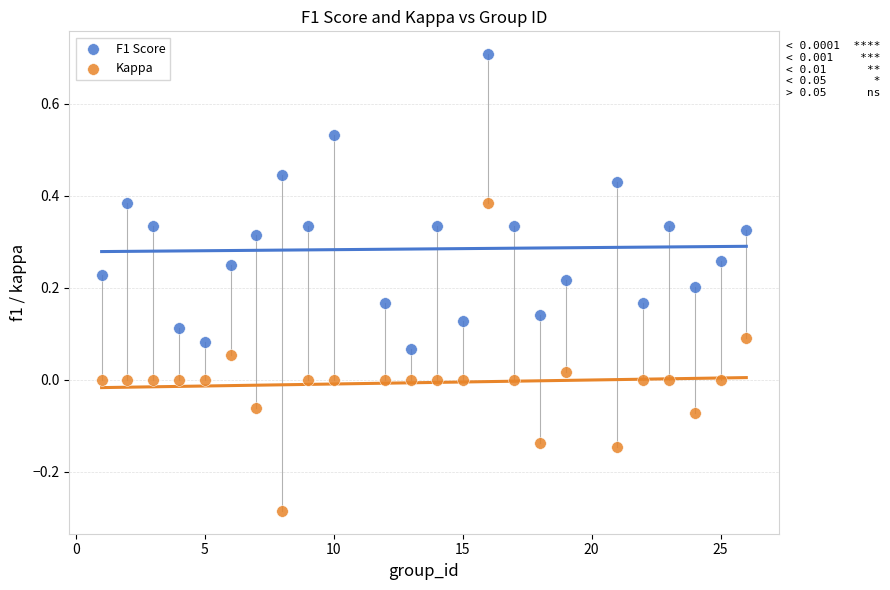

Across all data points, what is the range of X values (max minus min)?

25.0